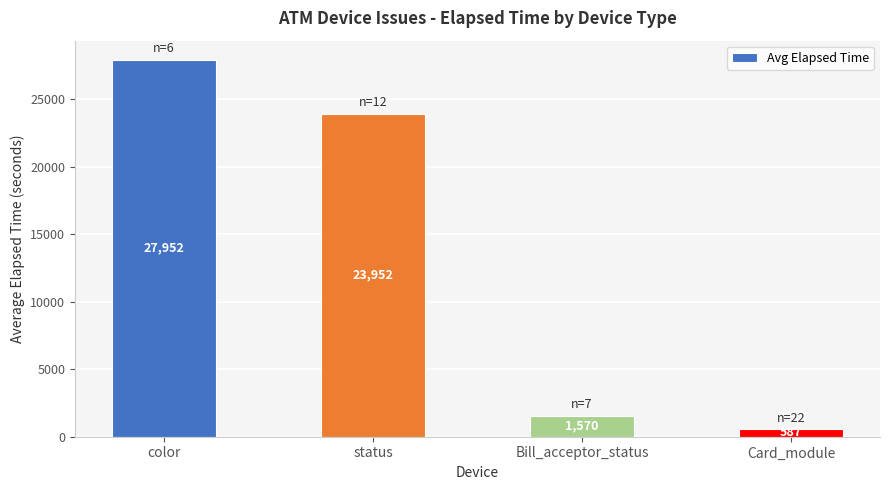

What value does the data have at status?

23952